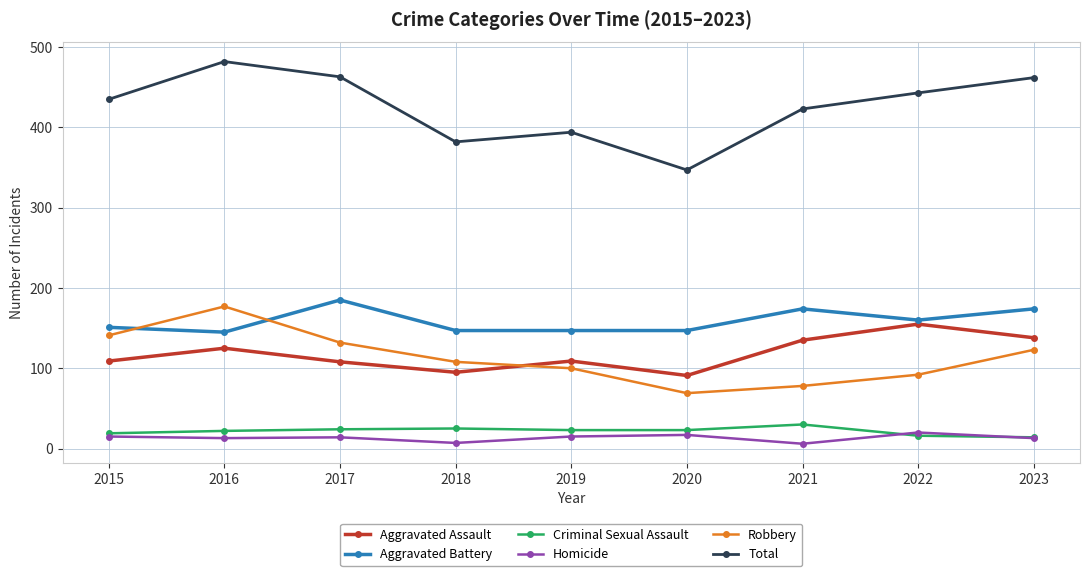

Which series has the largest range (max minus min)?

Total